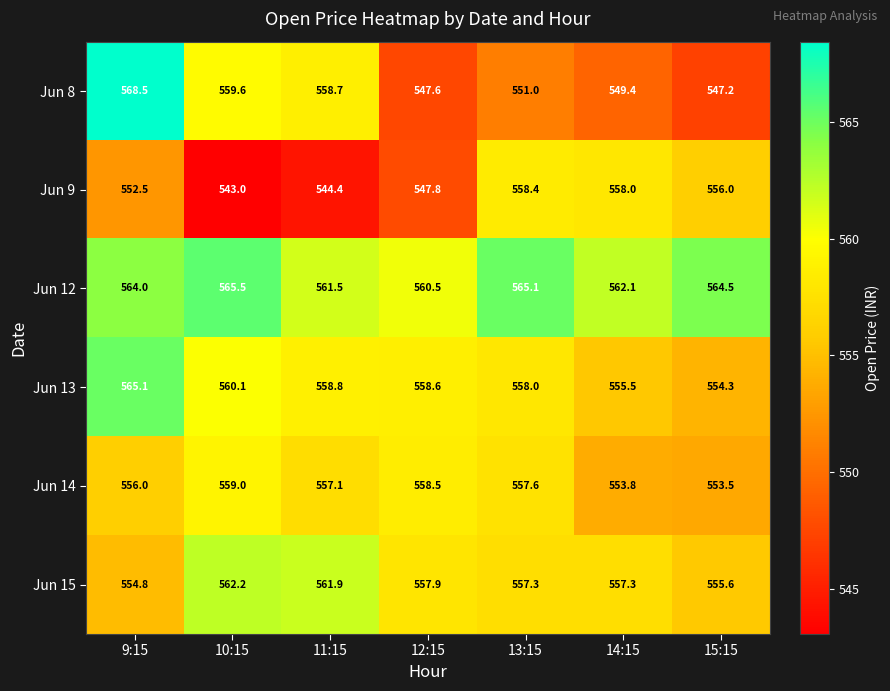

At 14:15, list the series in order from smallest to largest.

Jun 8, Jun 14, Jun 13, Jun 15, Jun 9, Jun 12